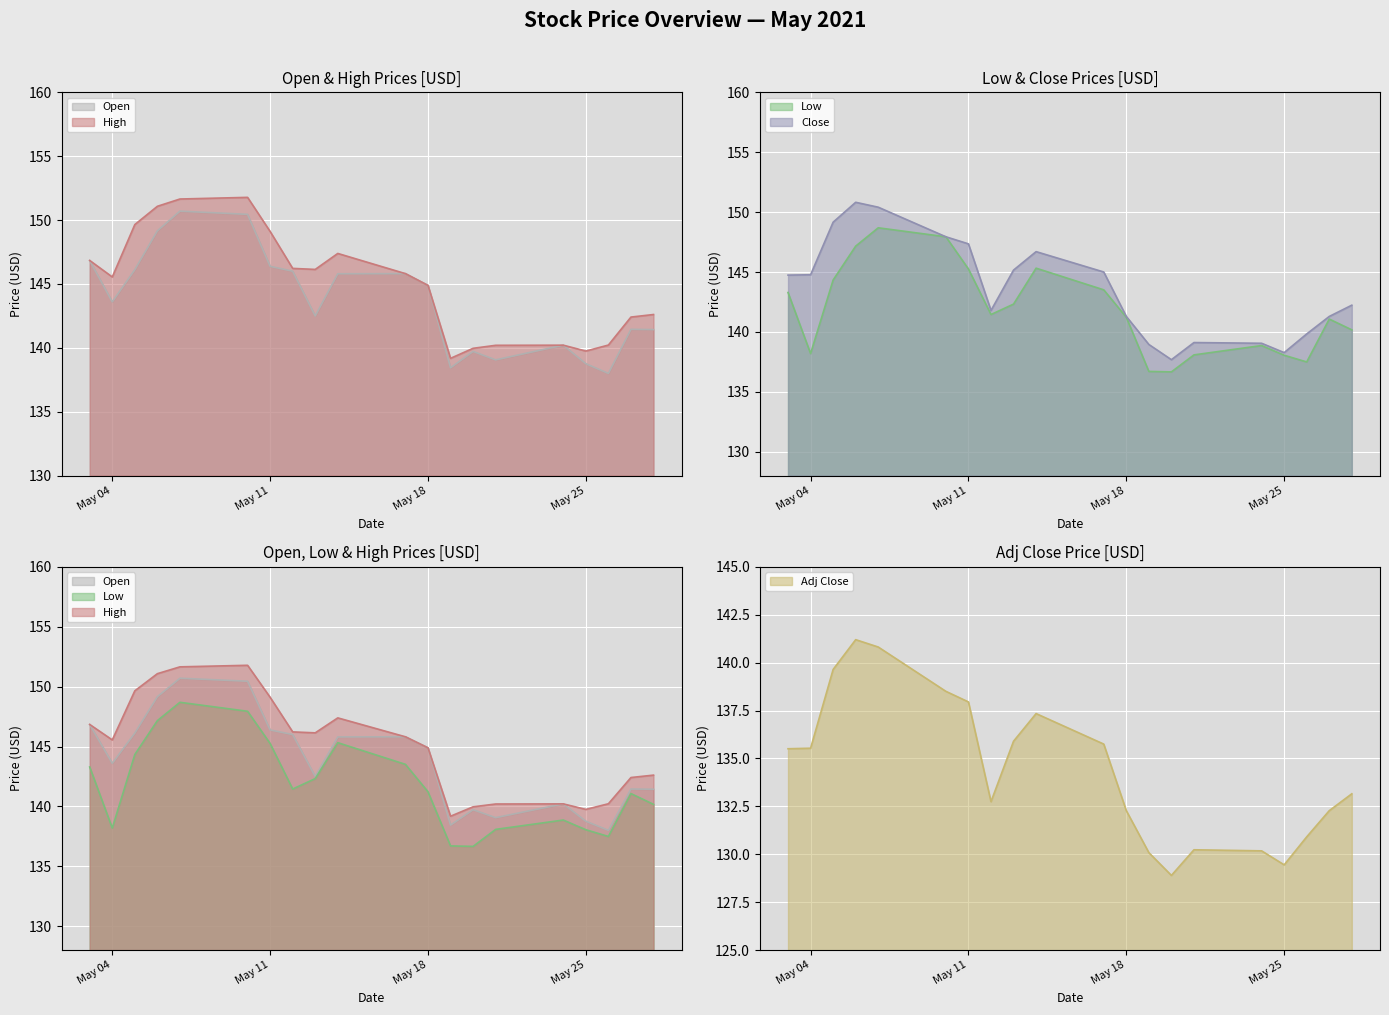

What is the highest value of the Adj Close series?

141.2